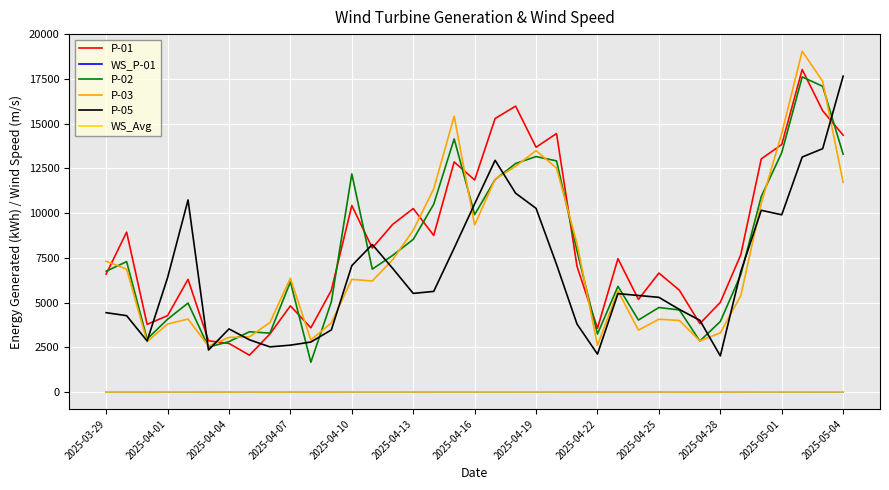

What is the highest value of the P-03 series?

19048.0